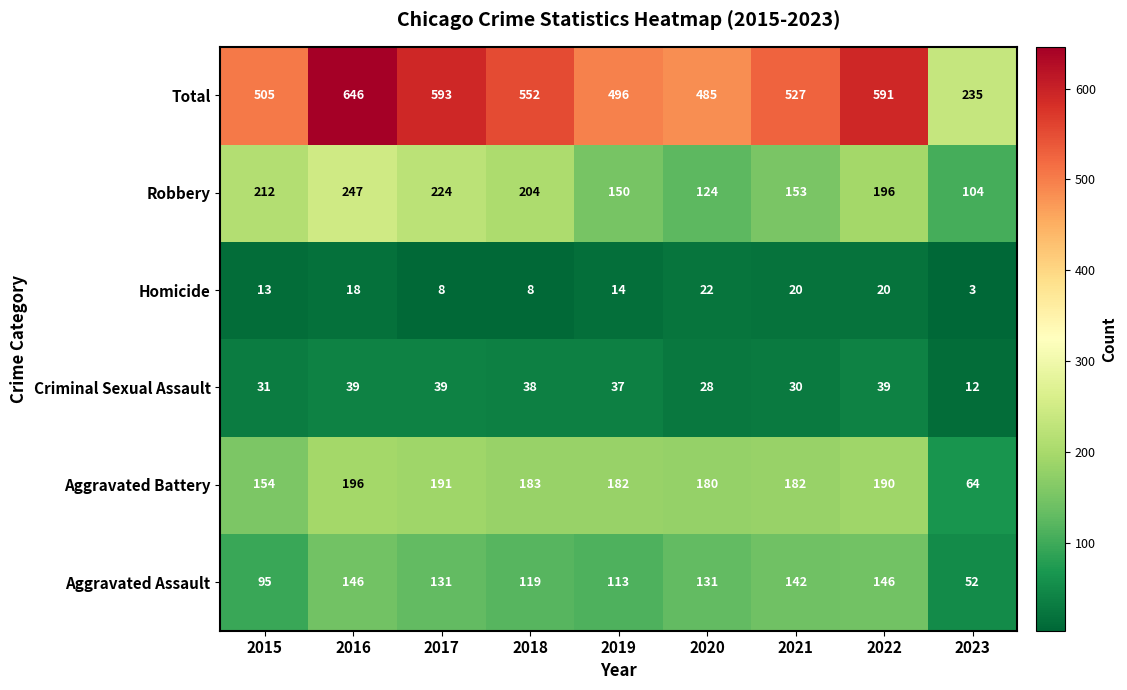

At which category is the sum across all series the highest?

2016